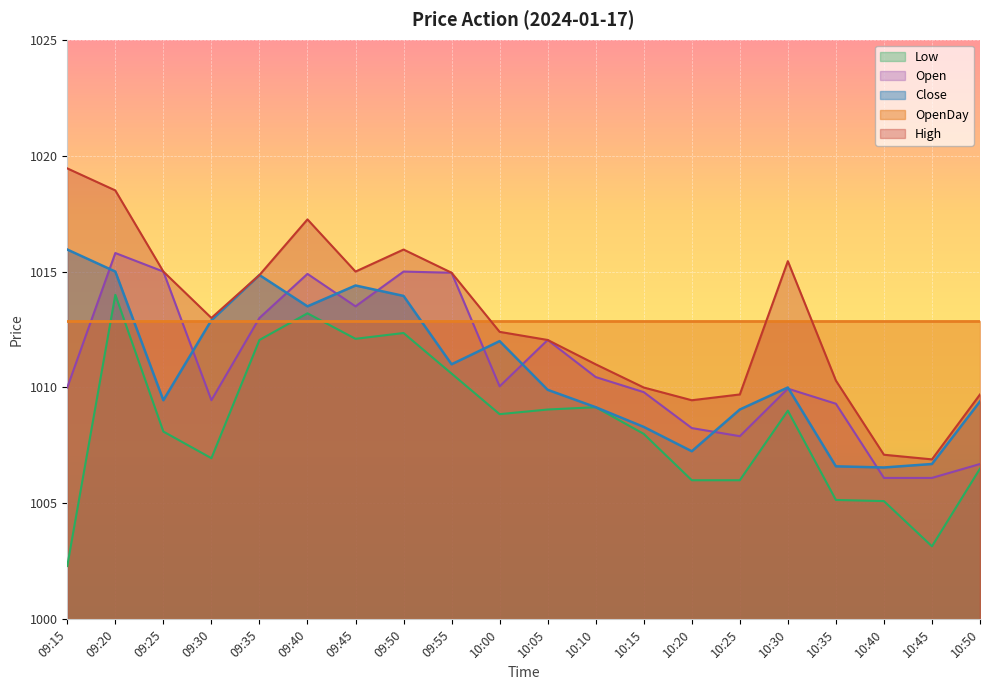

What value does the Low series have at 10:00?

1008.9